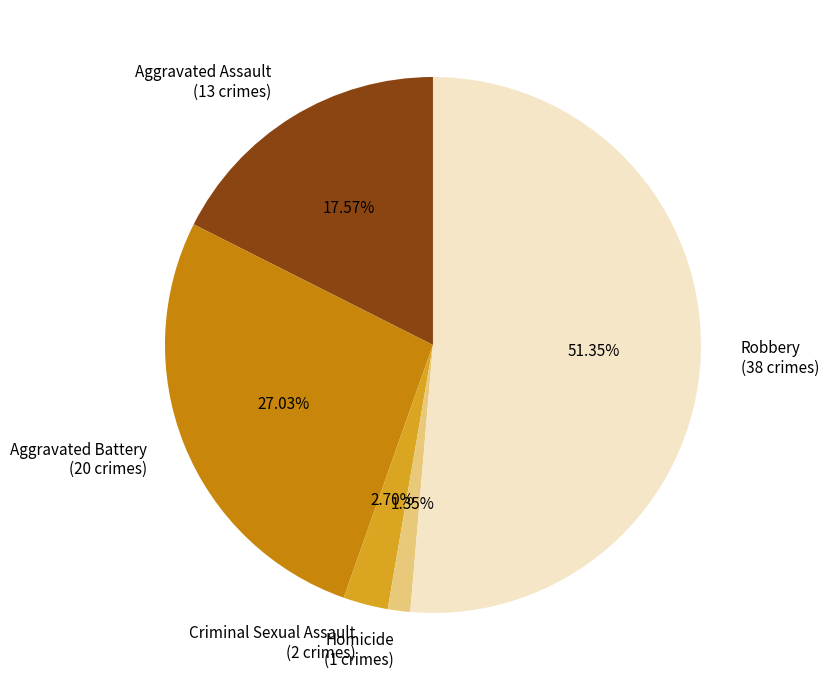

Count the number of slices in the pie.

5